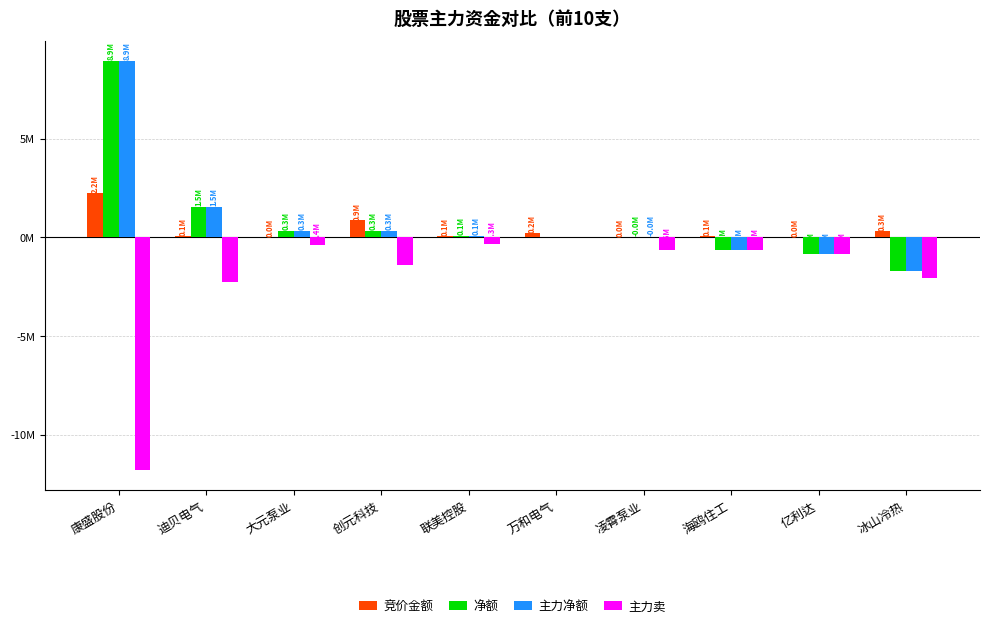

Are the bars horizontal?

No